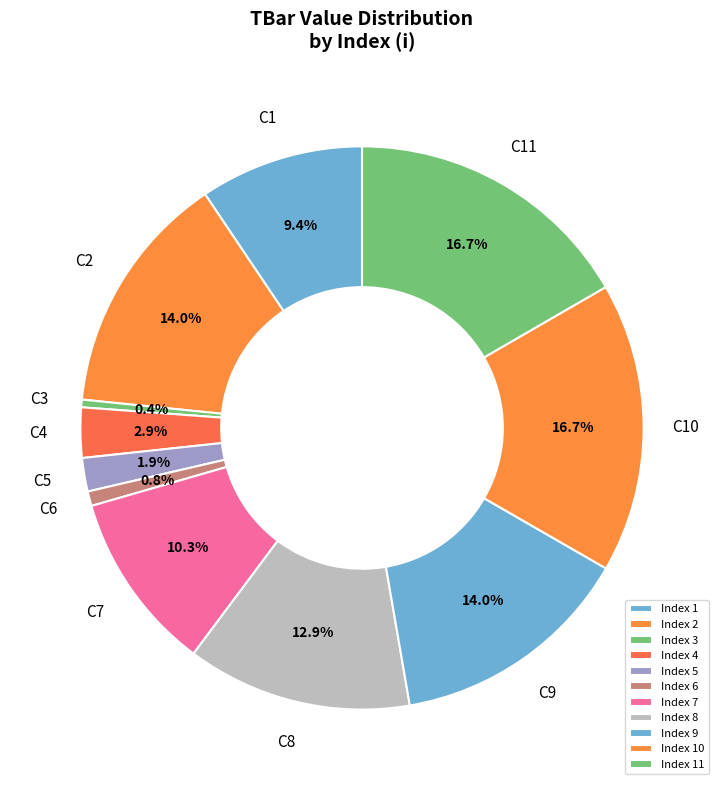

How many segments does this pie chart have?

11